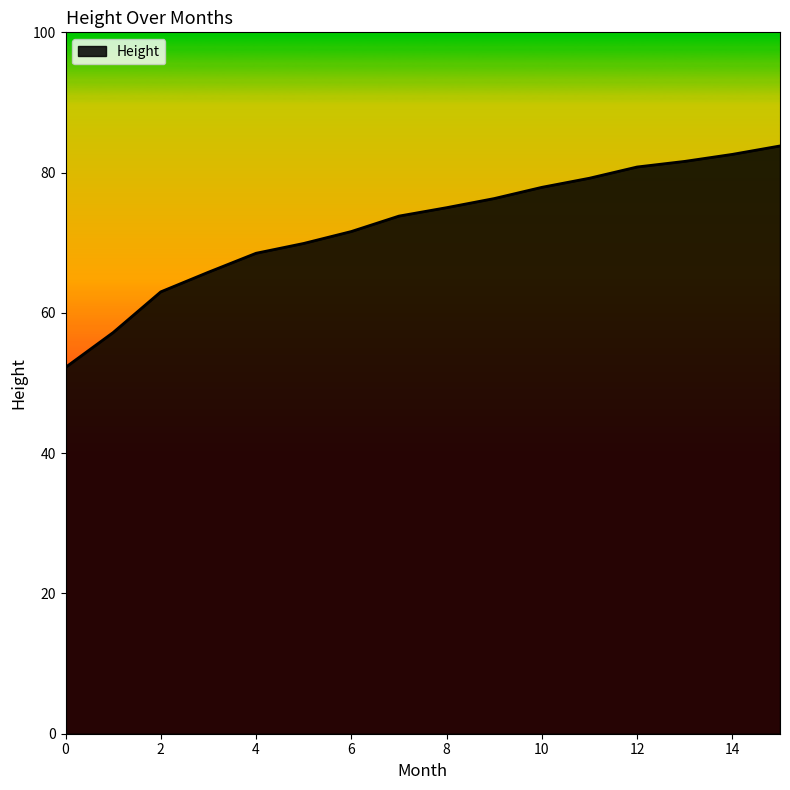

What is the greatest value displayed?

83.8